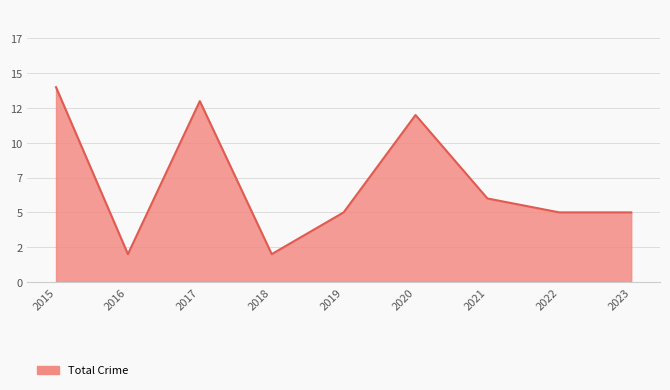

What is the difference between the second highest and minimum values?

11